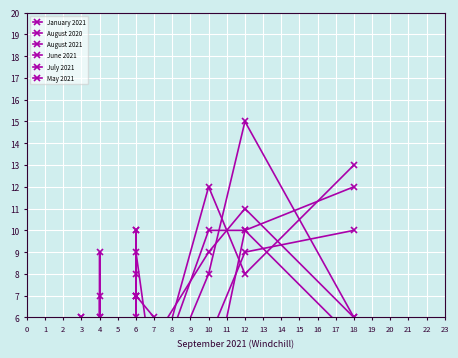

Where is the first local minimum for July 2021?

2